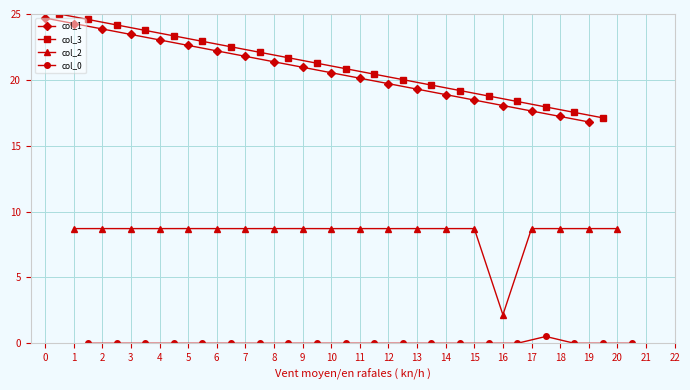

True or false: col_2 has more than 1 points higher than both neighbors.

True